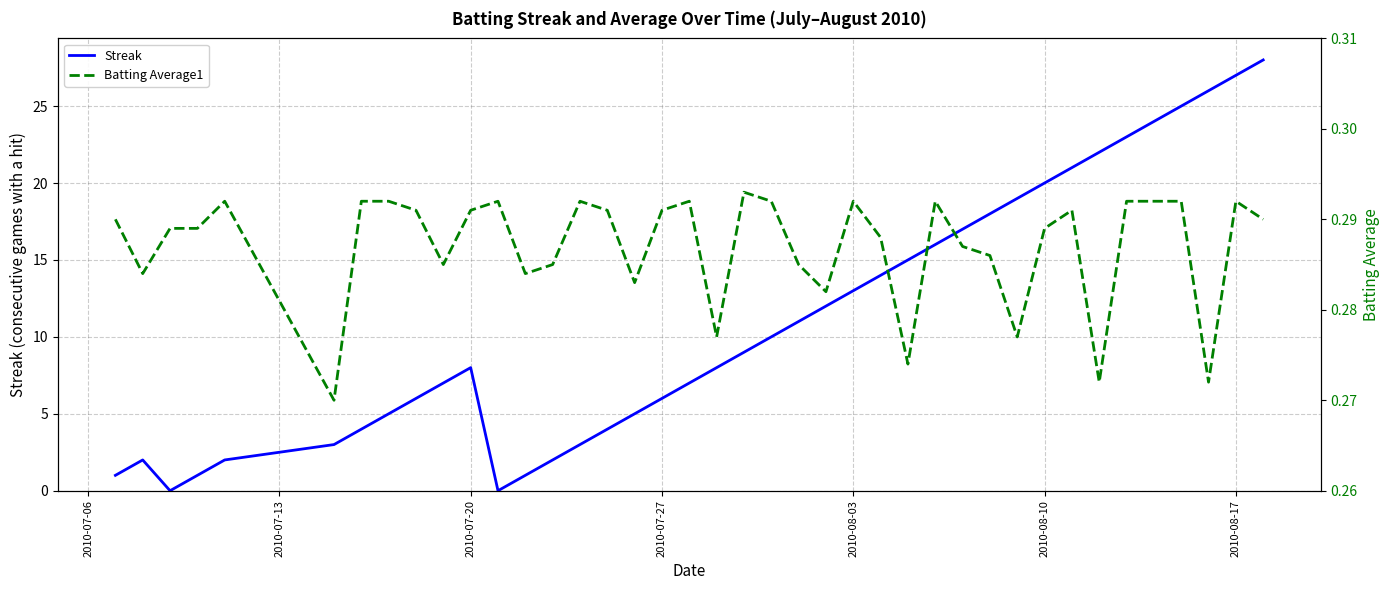

What are all the series names shown in the legend?

Streak, Batting Average1